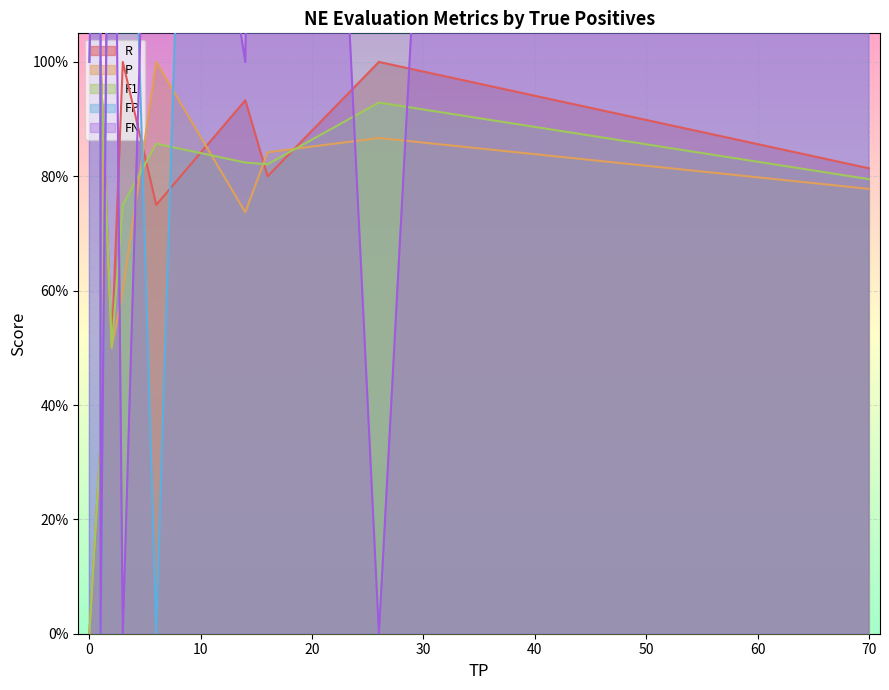

After their last crossing, which series has the higher values: FP or FN?

FN